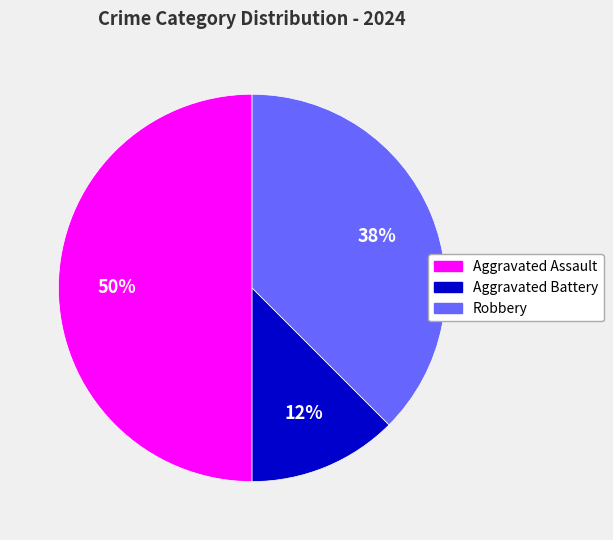

What is the largest slice in the pie chart?

Aggravated Assault